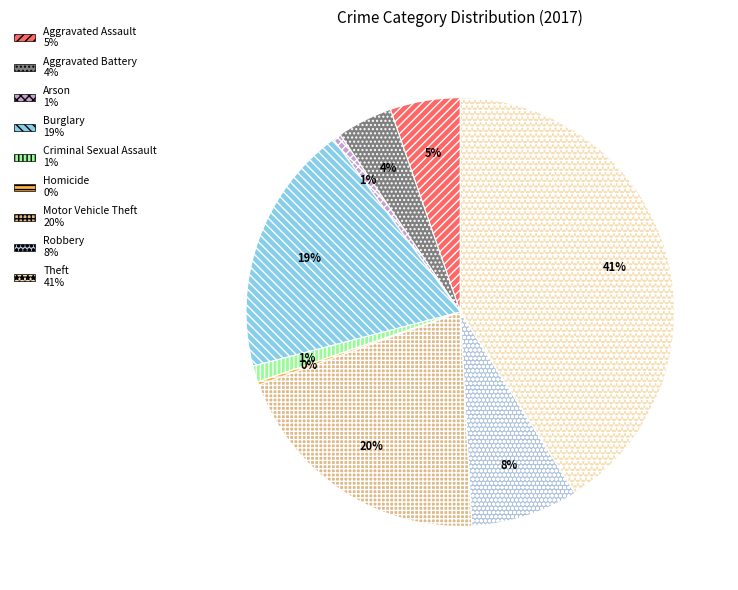

Which slice is the largest?

Theft